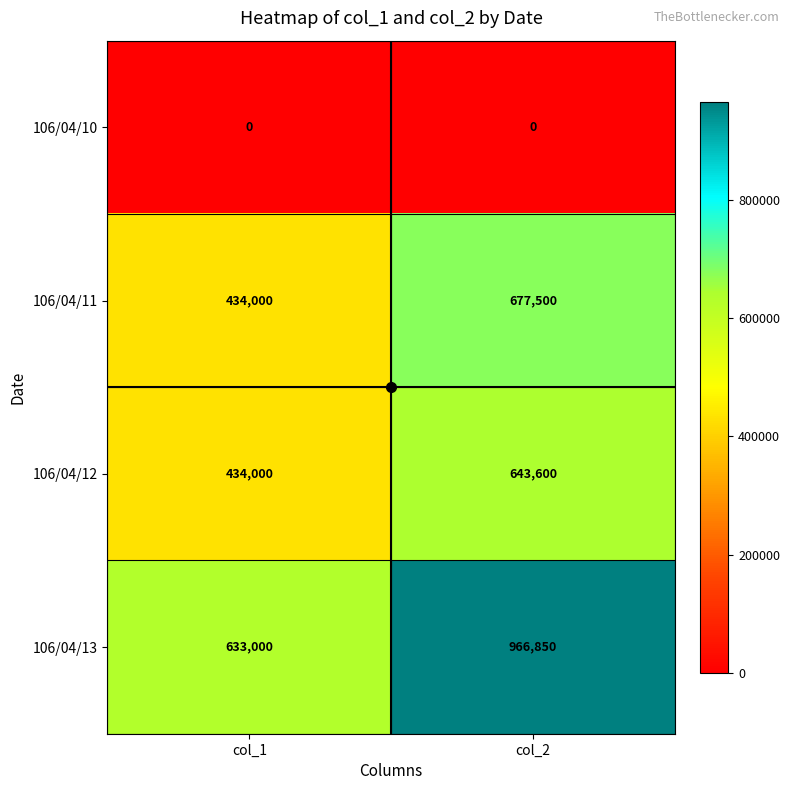

Where is 106/04/11 nearest to the value 555750?

col_1